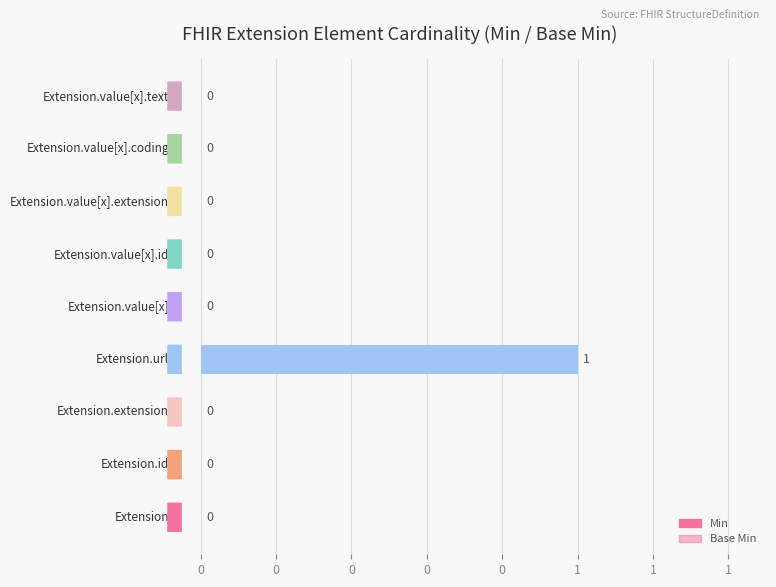

What is the difference between the maximum and minimum values?

1